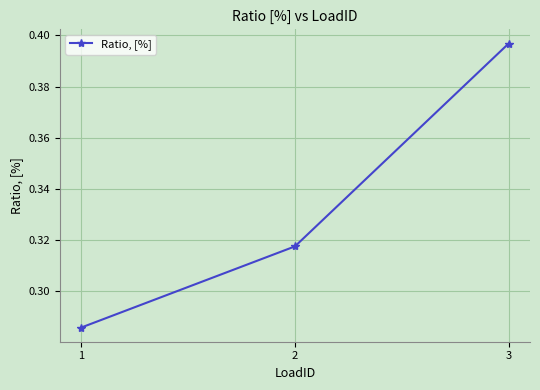

How many distinct data groups are displayed?

1